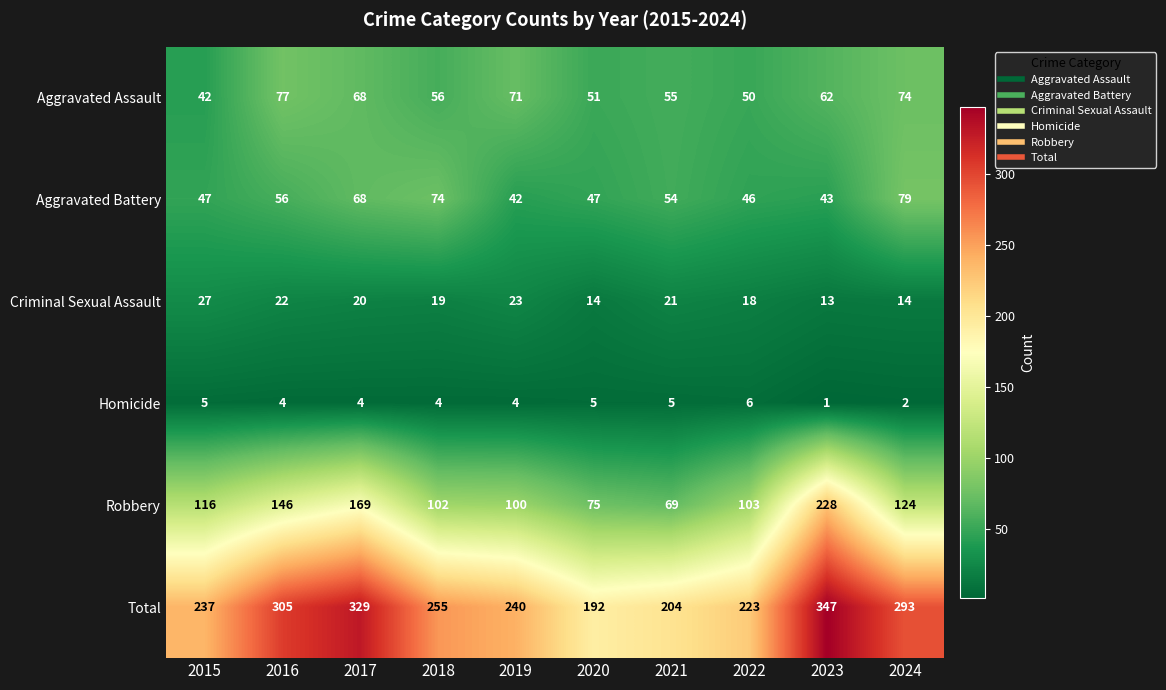

List the labels in order of Aggravated Assault value, smallest first.

2015, 2022, 2020, 2021, 2018, 2023, 2017, 2019, 2024, 2016